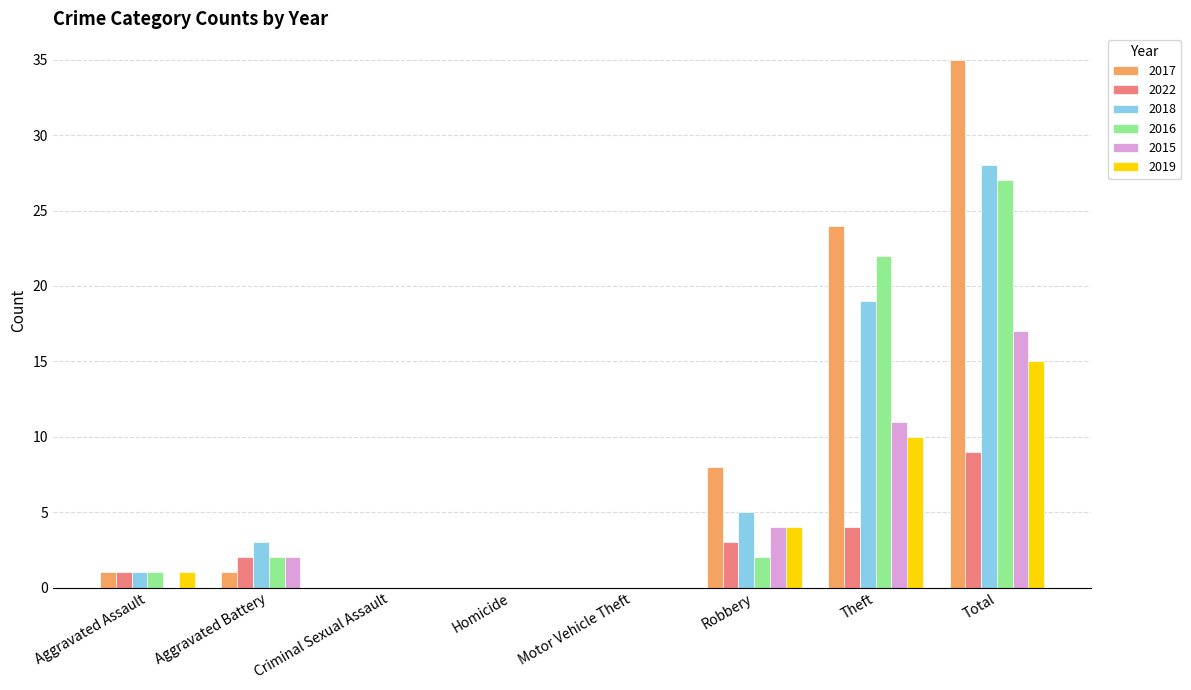

Which category has the highest value across all series?

Total